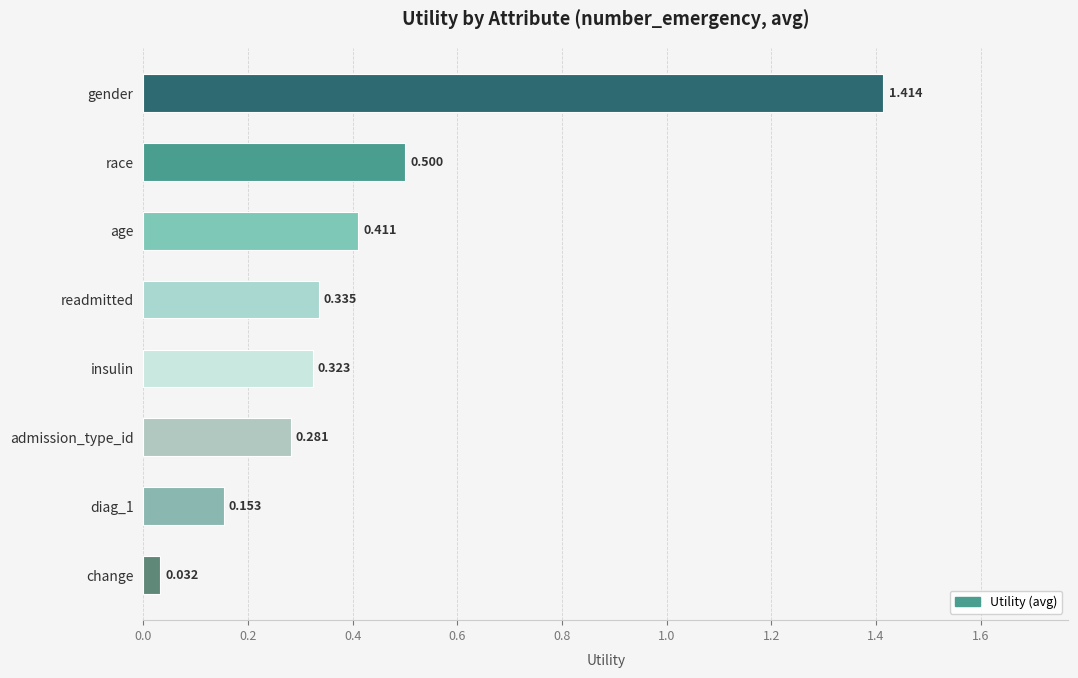

What is the label of the 2nd bar from the top?

race